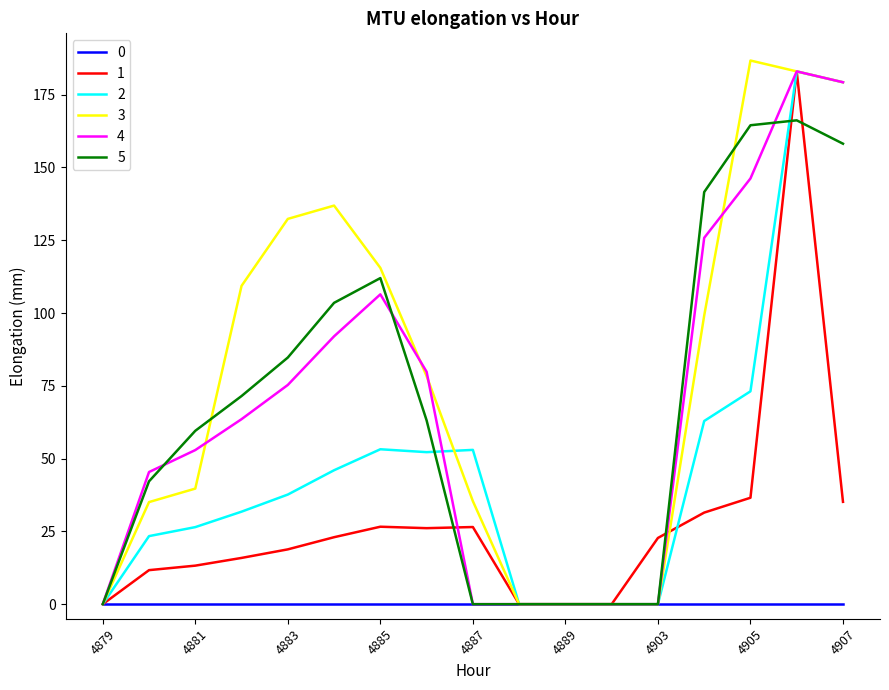

Which series has the largest total across all categories?

3